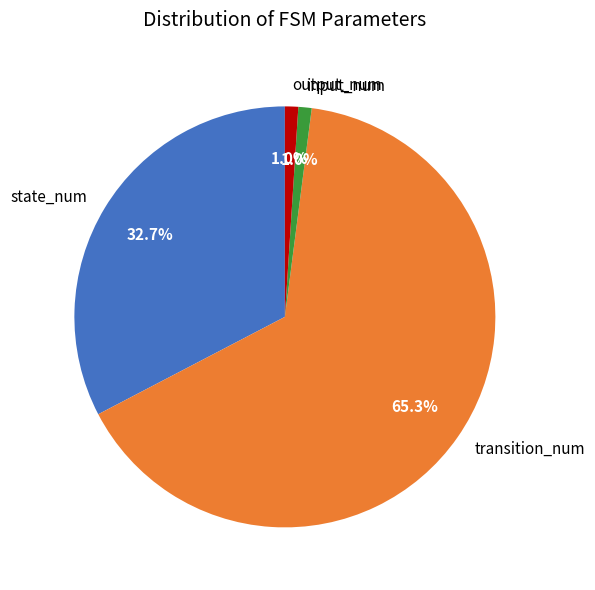

To the nearest percent, what is the difference between the output_num and transition_num slice percentages?

64%